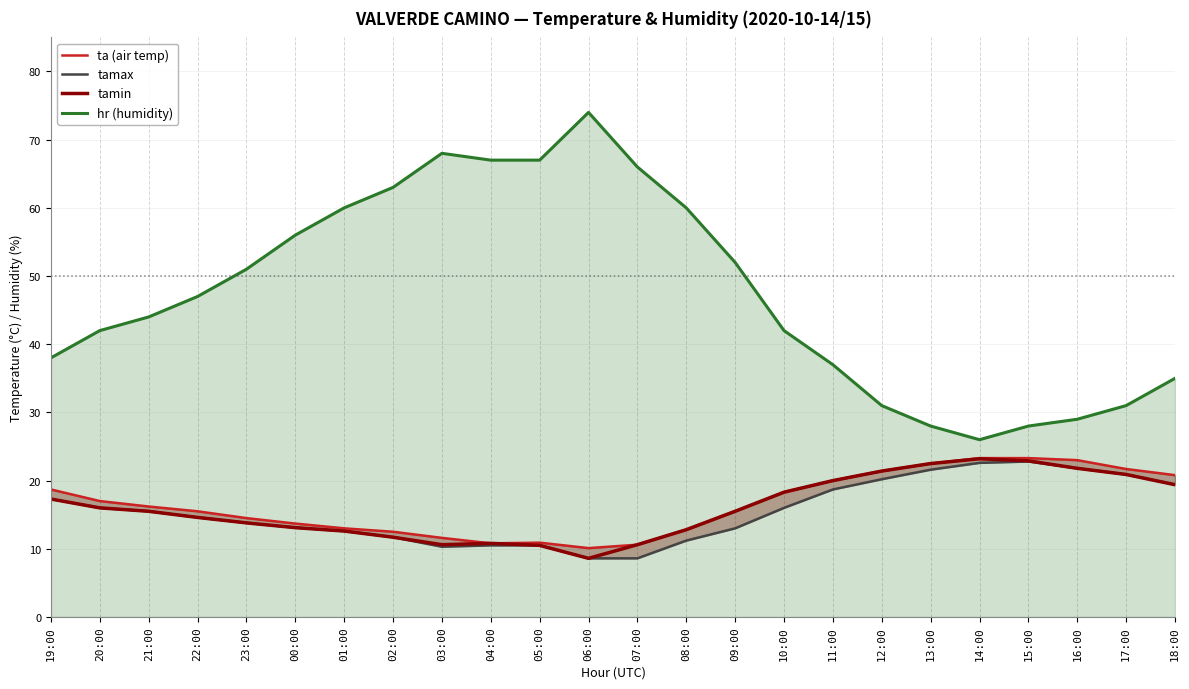

At how many categories does at least one series exceed 45?

12